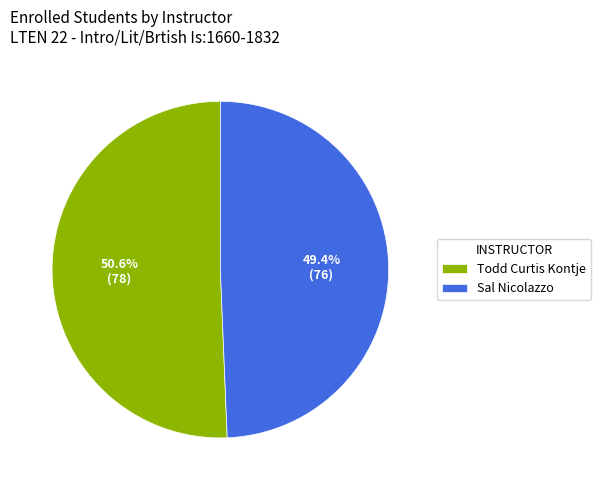

Does Todd Curtis Kontje account for over 50% of the chart?

Yes